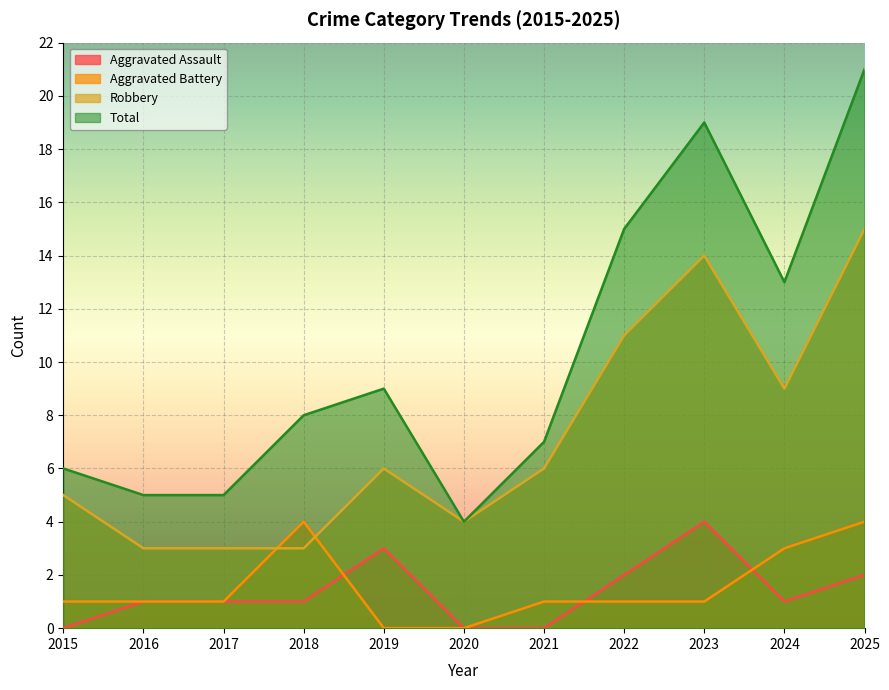

The Aggravated Battery series shows 6 at 2025. True or false?

False